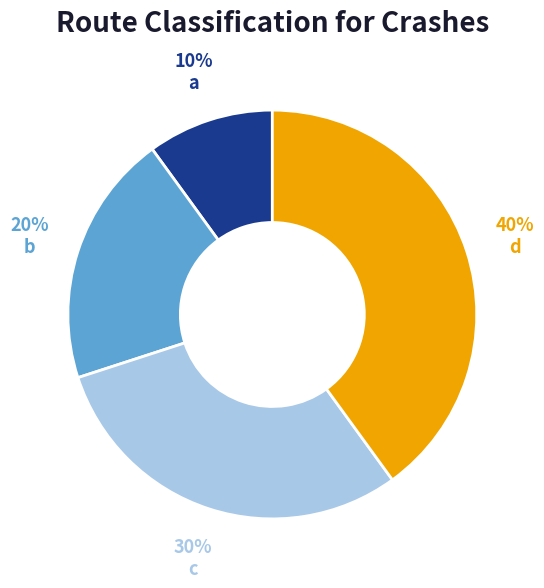

To the nearest percent, what is the difference between the largest and smallest slice percentages?

30%